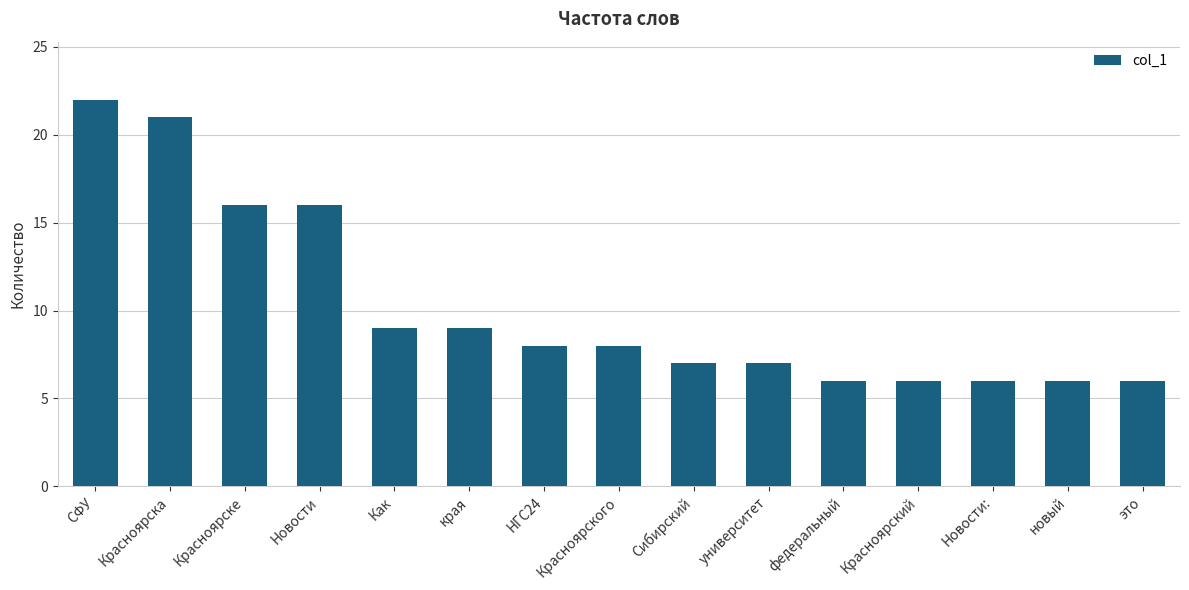

Which label corresponds to the largest value in the chart?

СФУ